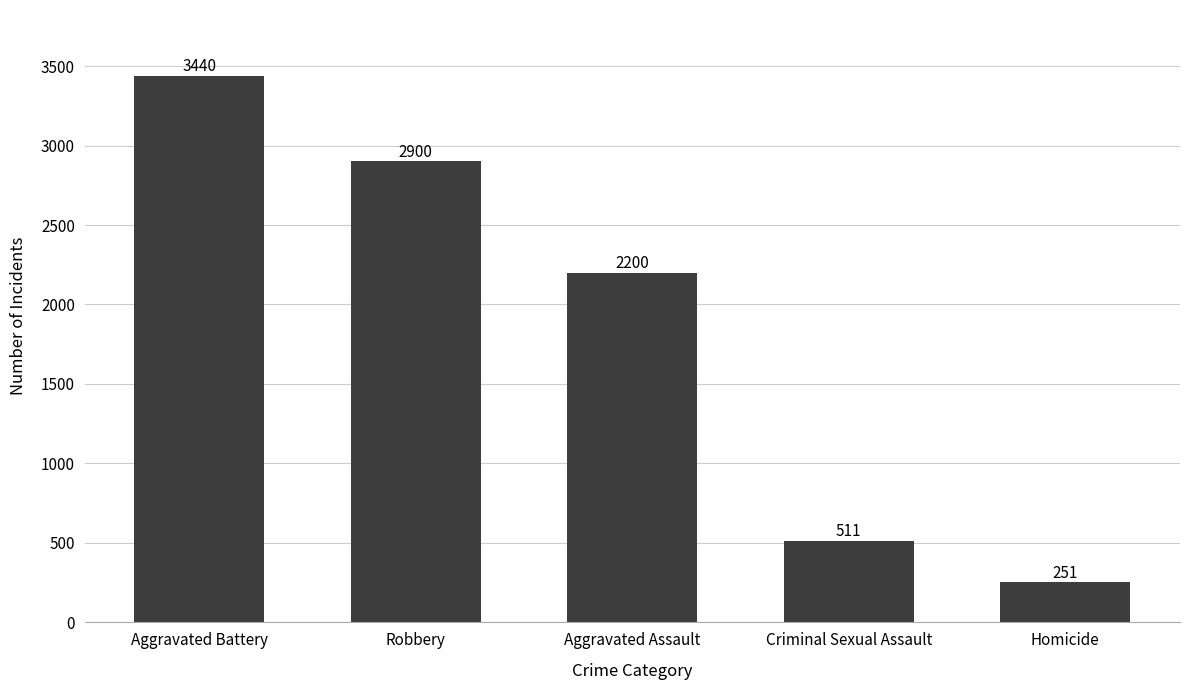

Rank the categories by value from highest to lowest.

Aggravated Battery, Robbery, Aggravated Assault, Criminal Sexual Assault, Homicide